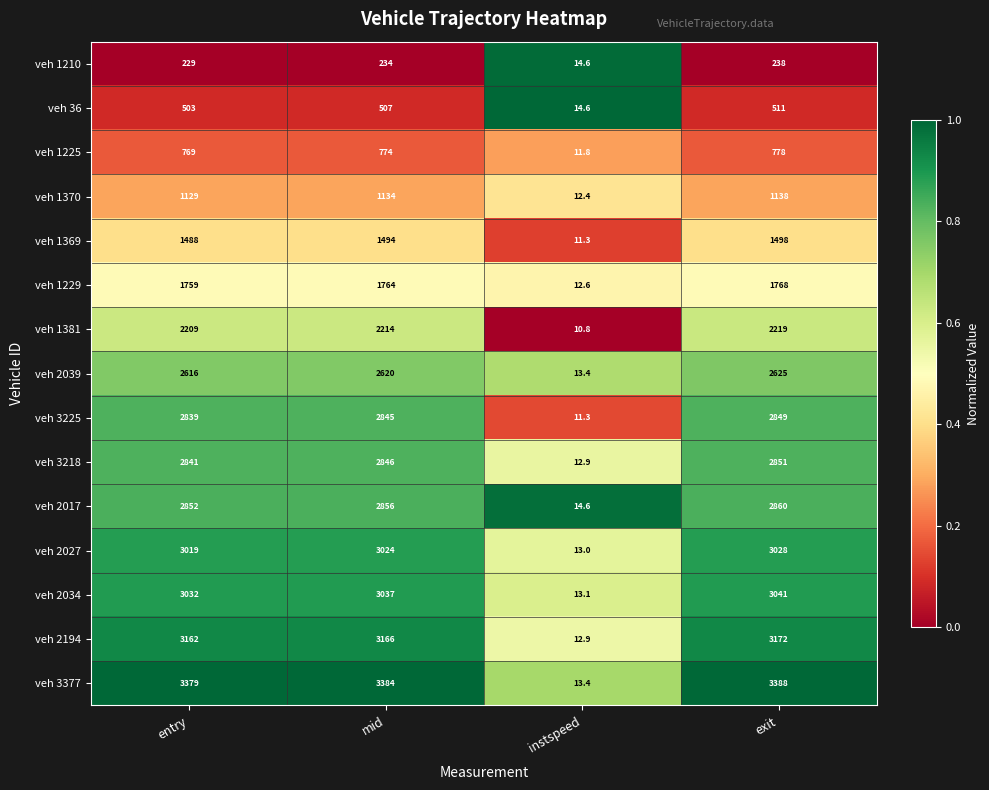

Is it true that veh 1369 equals 2146.6 at exit?

False